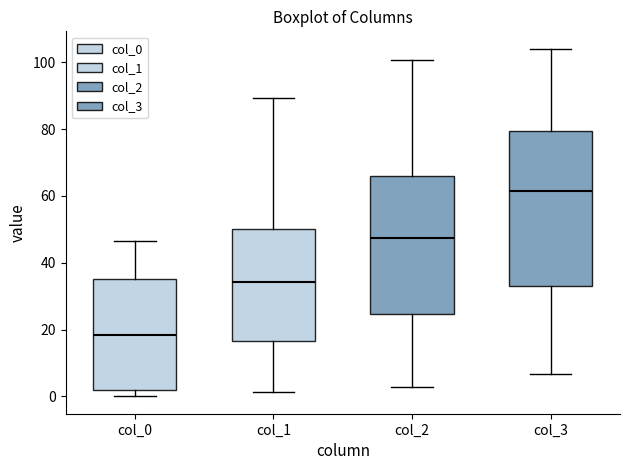

Which box has the lowest median line?

col_0